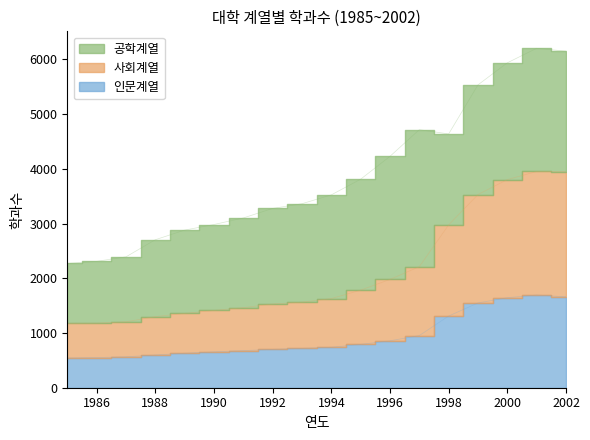

Read the 인문계열 value at 1990, to the nearest 100.

700